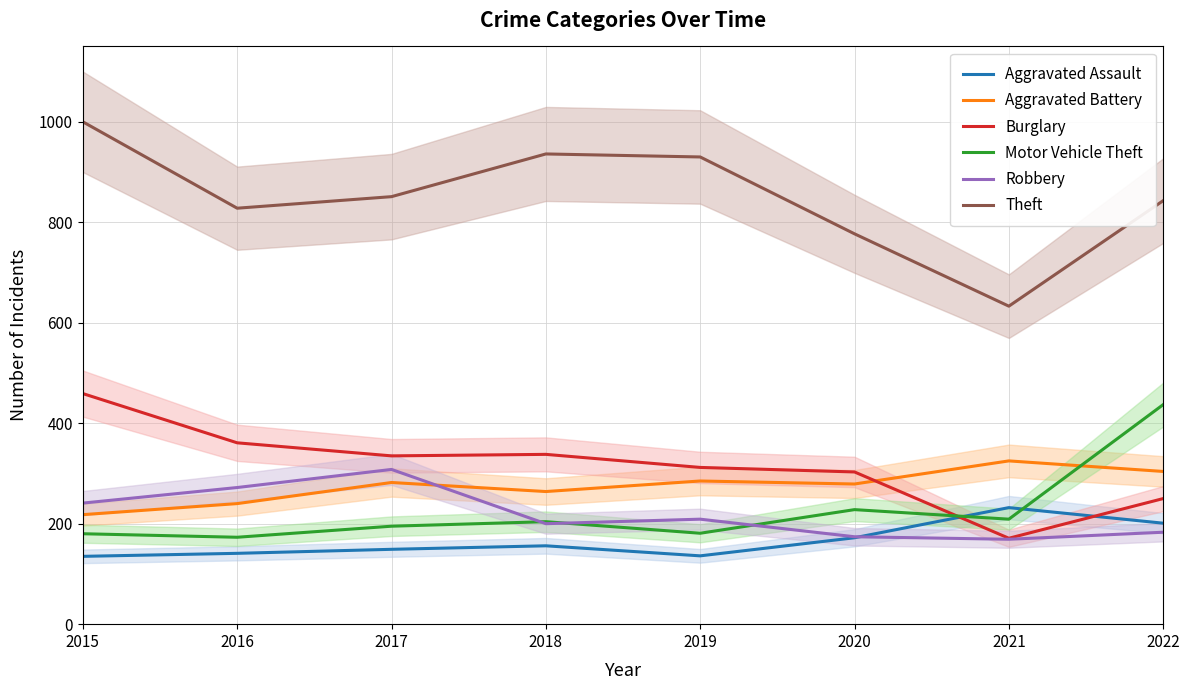

Which series has the widest spread of values?

Theft